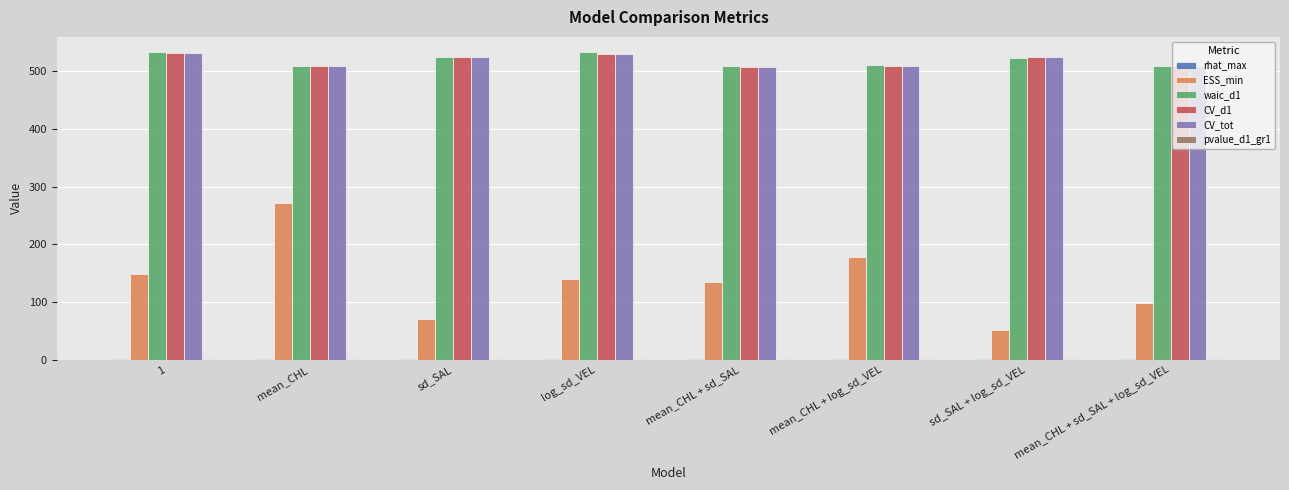

What is the greatest value displayed?

533.0